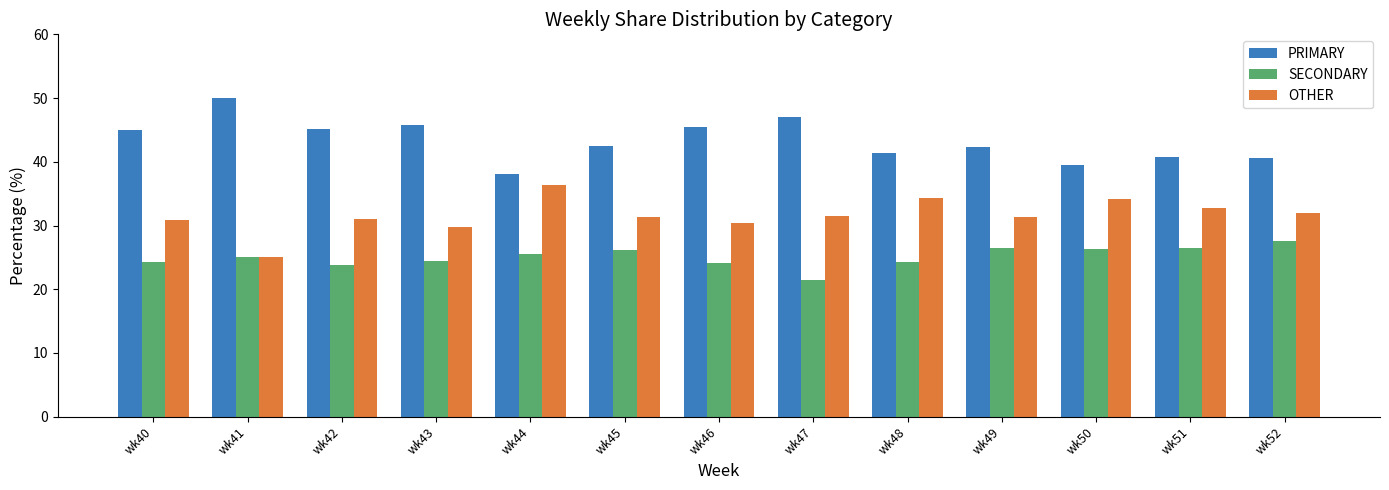

True or false: SECONDARY has a value of 6.3 at wk49.

False